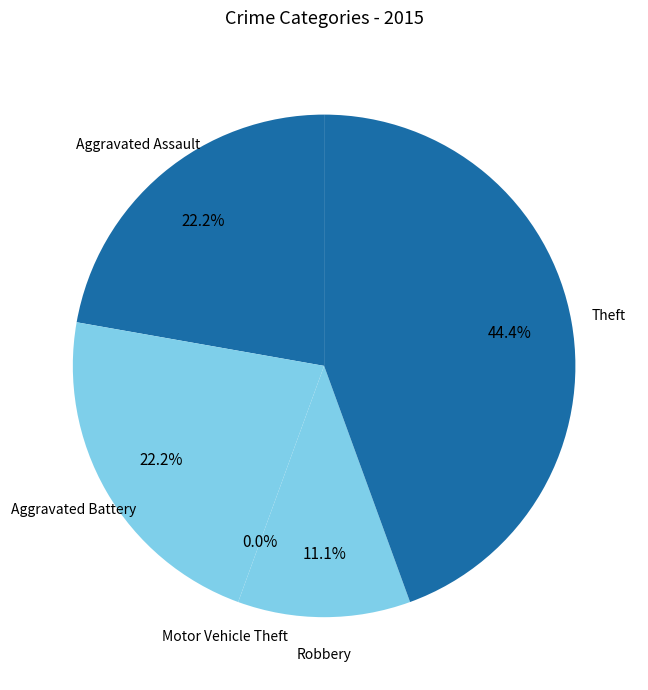

Is the sum of Robbery and Aggravated Assault greater than half?

No